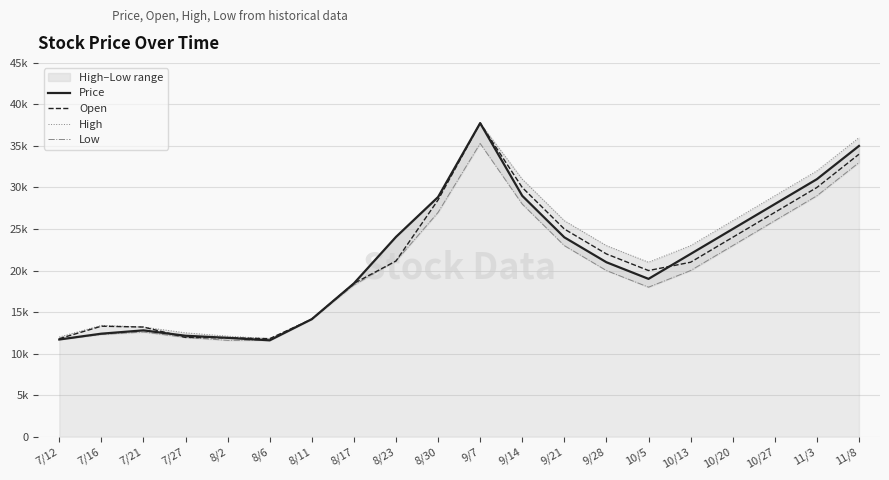

What is the total value across all series at 9/14?

118000